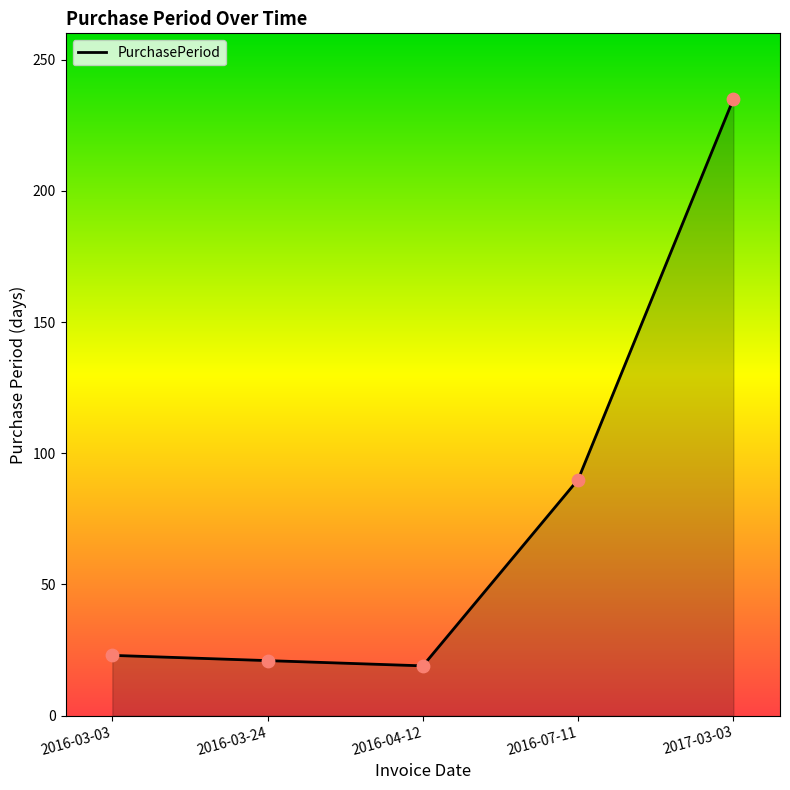

What is the change in value from 2016-04-12 to 2016-07-11?

+71